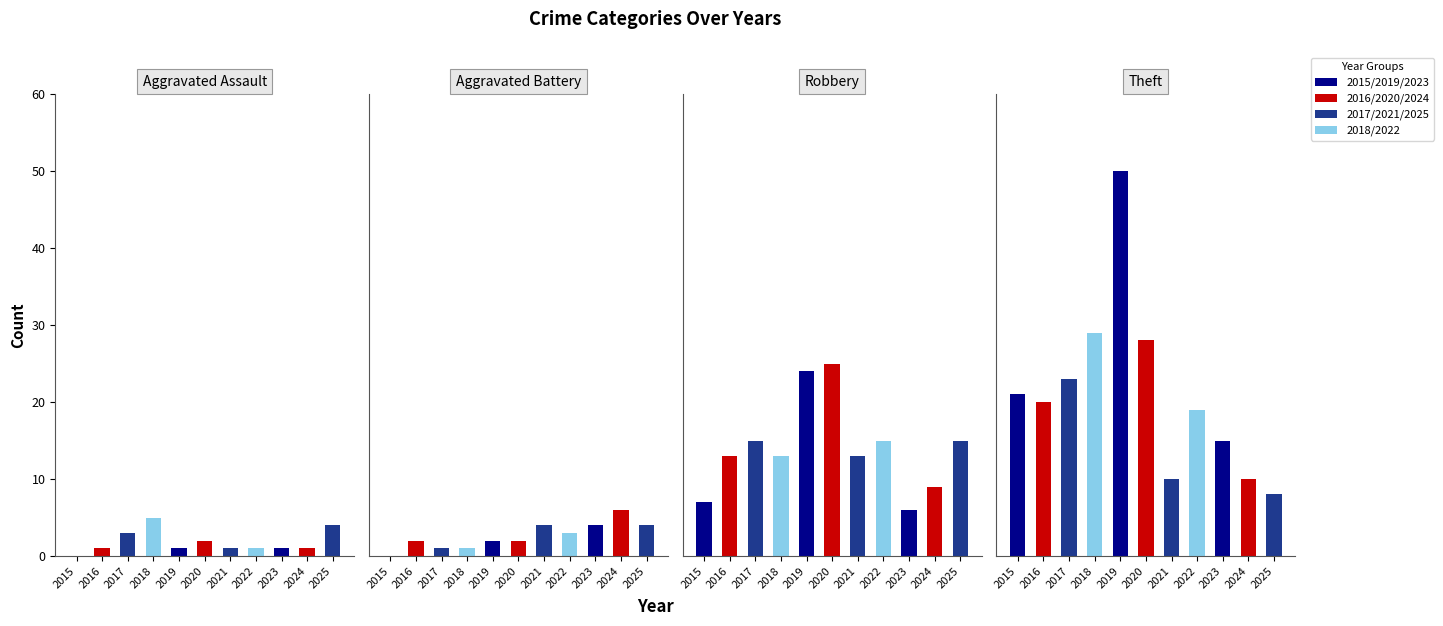

At which category does the chart reach its minimum across all series?

2015